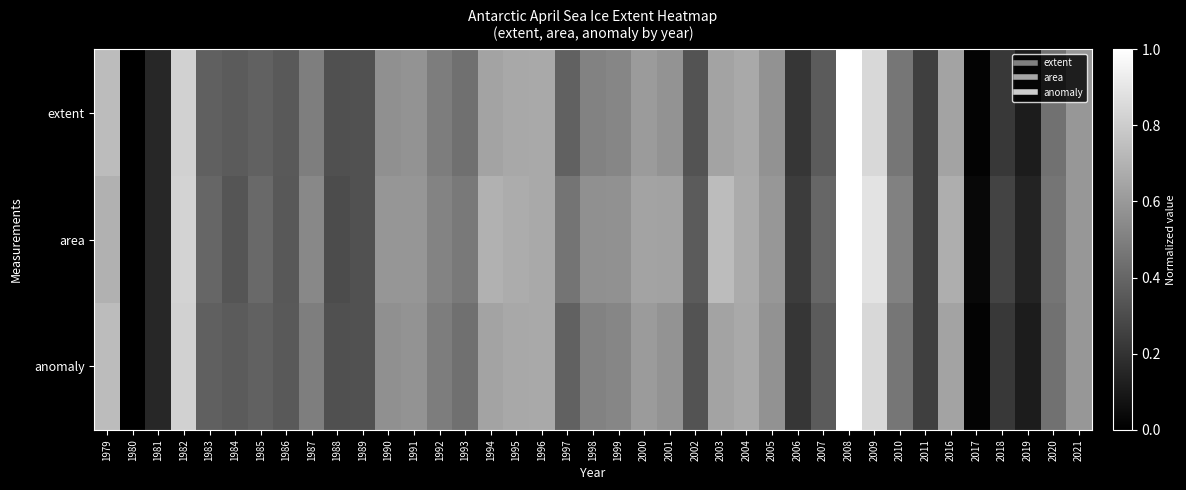

Reading left to right, what are all the values shown in this chart?

extent: 1979=0.7	1980=0.0	1981=0.2	1982=0.8	1983=0.4	1984=0.4	1985=0.4	1986=0.3	1987=0.5	1988=0.3	1989=0.3	1990=0.6	1991=0.6	1992=0.5	1993=0.4	1994=0.6	1995=0.7	1996=0.7	1997=0.4	1998=0.5	1999=0.5	2000=0.6	2001=0.6	2002=0.3	2003=0.6	2004=0.7	2005=0.6	2006=0.2	2007=0.4	2008=1.0	2009=0.8	2010=0.5	2011=0.2	2016=0.6	2017=0.0	2018=0.2	2019=0.1	2020=0.4	2021=0.6
area: 1979=0.7	1980=0.0	1981=0.2	1982=0.8	1983=0.4	1984=0.3	1985=0.4	1986=0.3	1987=0.5	1988=0.3	1989=0.3	1990=0.6	1991=0.6	1992=0.5	1993=0.5	1994=0.7	1995=0.7	1996=0.7	1997=0.5	1998=0.6	1999=0.6	2000=0.6	2001=0.6	2002=0.4	2003=0.7	2004=0.7	2005=0.6	2006=0.2	2007=0.4	2008=1.0	2009=0.9	2010=0.5	2011=0.2	2016=0.7	2017=0.0	2018=0.3	2019=0.1	2020=0.5	2021=0.6
anomaly: 1979=0.7	1980=0.0	1981=0.2	1982=0.8	1983=0.4	1984=0.4	1985=0.4	1986=0.3	1987=0.5	1988=0.3	1989=0.3	1990=0.6	1991=0.6	1992=0.5	1993=0.4	1994=0.6	1995=0.7	1996=0.7	1997=0.4	1998=0.5	1999=0.5	2000=0.6	2001=0.6	2002=0.3	2003=0.6	2004=0.7	2005=0.6	2006=0.2	2007=0.4	2008=1.0	2009=0.8	2010=0.5	2011=0.2	2016=0.6	2017=0.0	2018=0.2	2019=0.1	2020=0.4	2021=0.6